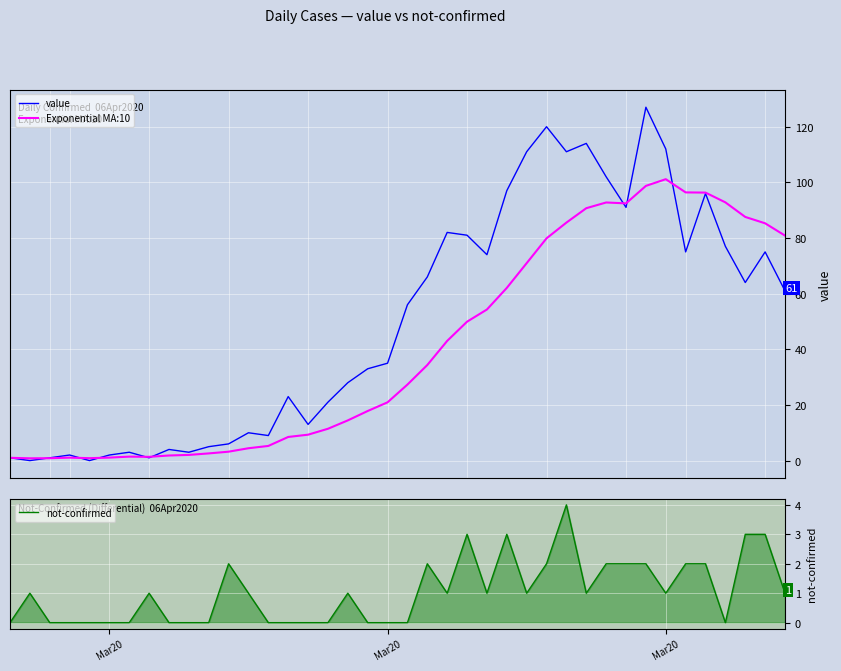

What is the difference between the maximum and minimum values in the Exponential MA:10 series?

100.3